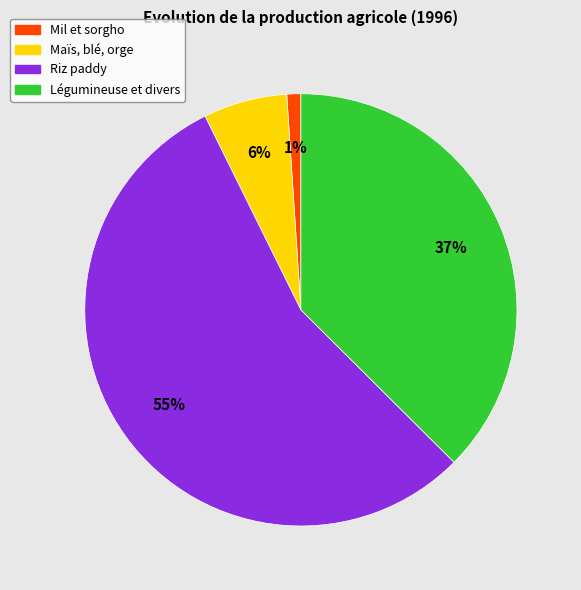

Do Légumineuse et divers and Mil et sorgho together represent more than half of the pie?

No